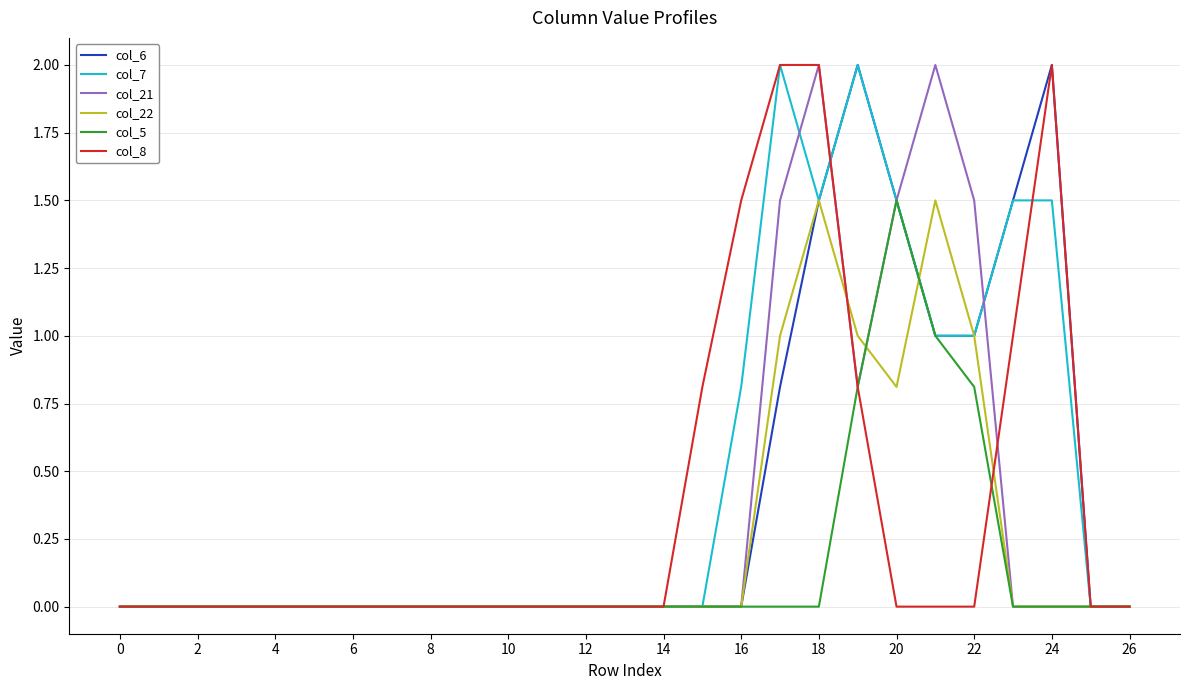

What is the maximum value for col_7?

2.0